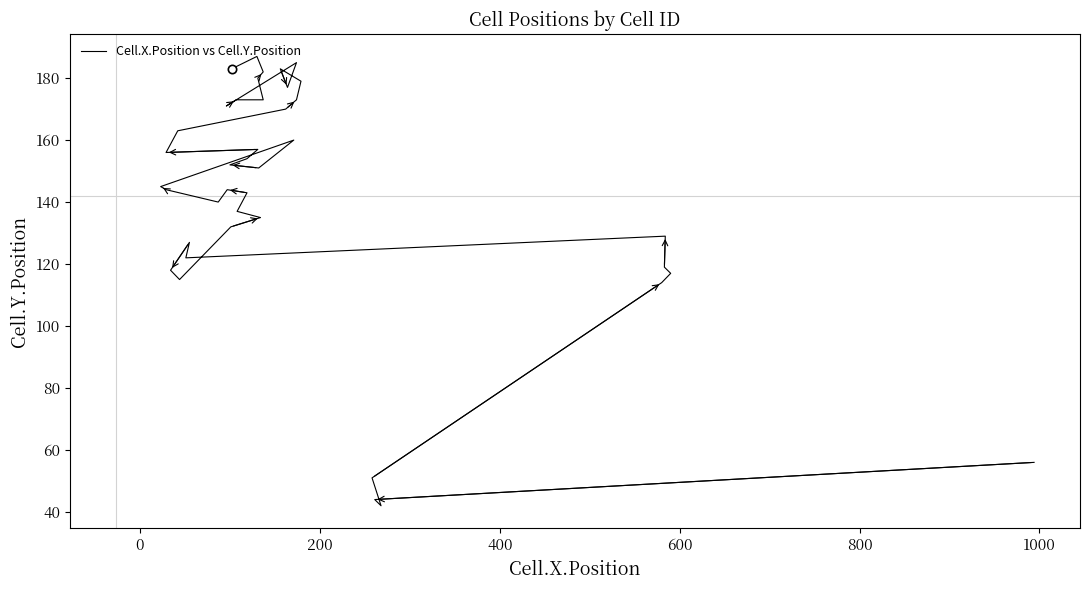

The chart shows a value of 194 at 1200. True or false?

False